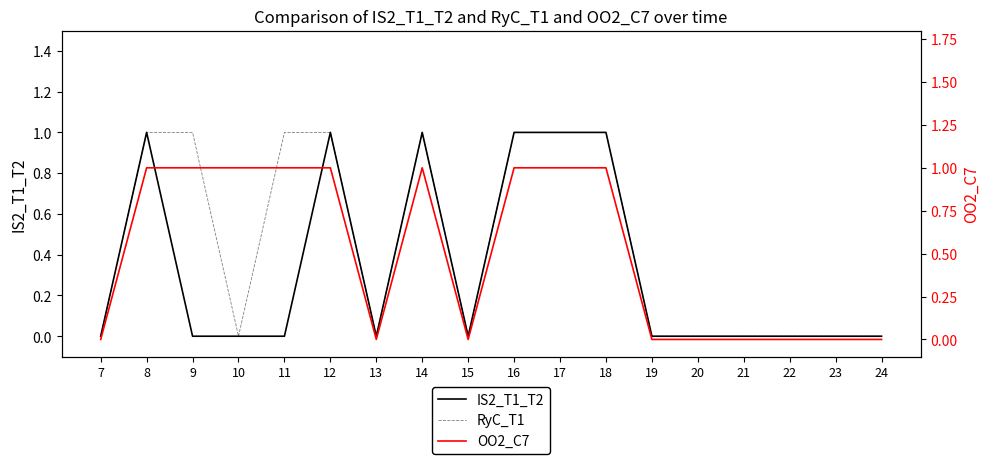

True or false: IS2_T1_T2 has more than 2 interior local peaks.

True